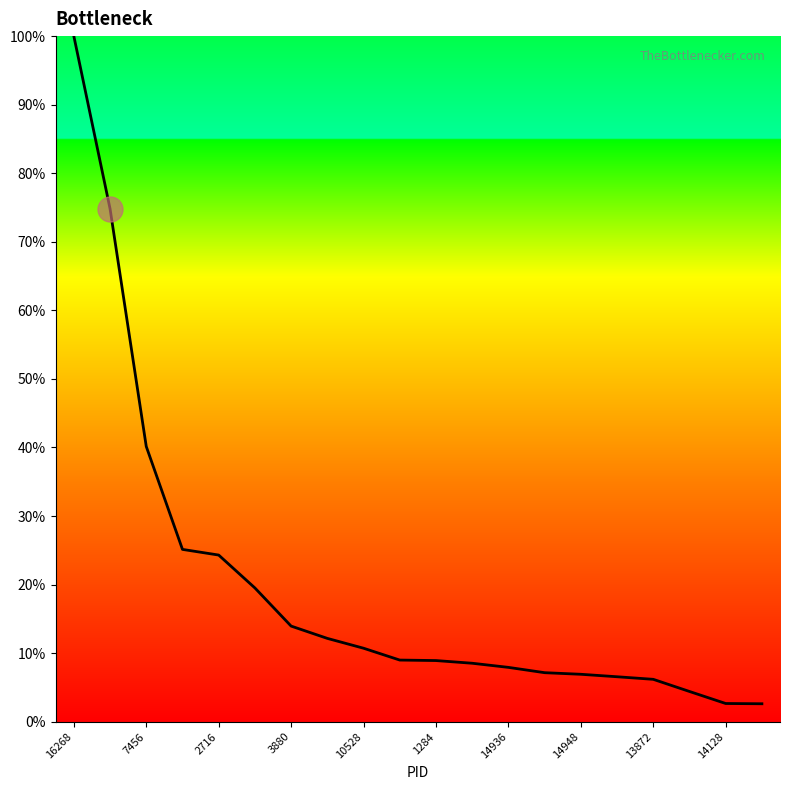

What is the smallest value displayed?

2.6